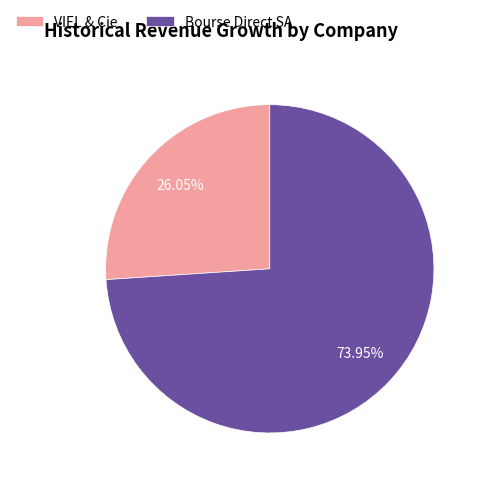

Which slice represents more than half of the pie?

Bourse Direct SA